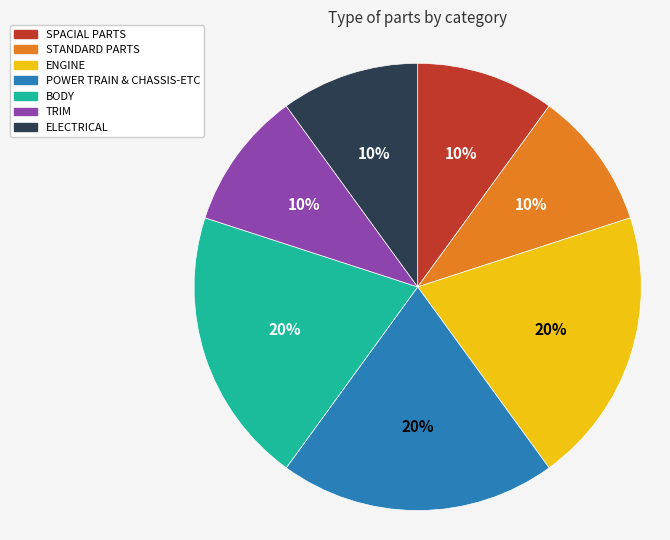

Count the number of slices in the pie.

7